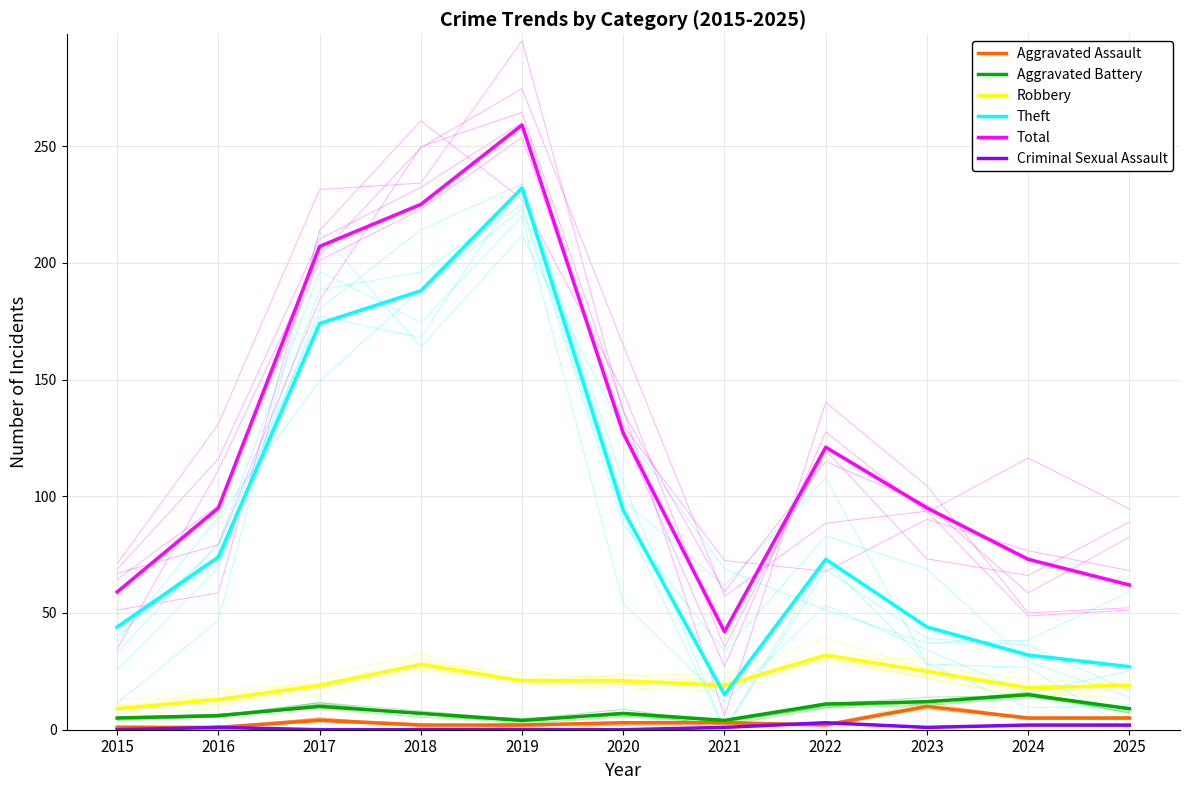

Does the chart display data point markers on the line(s)?

No